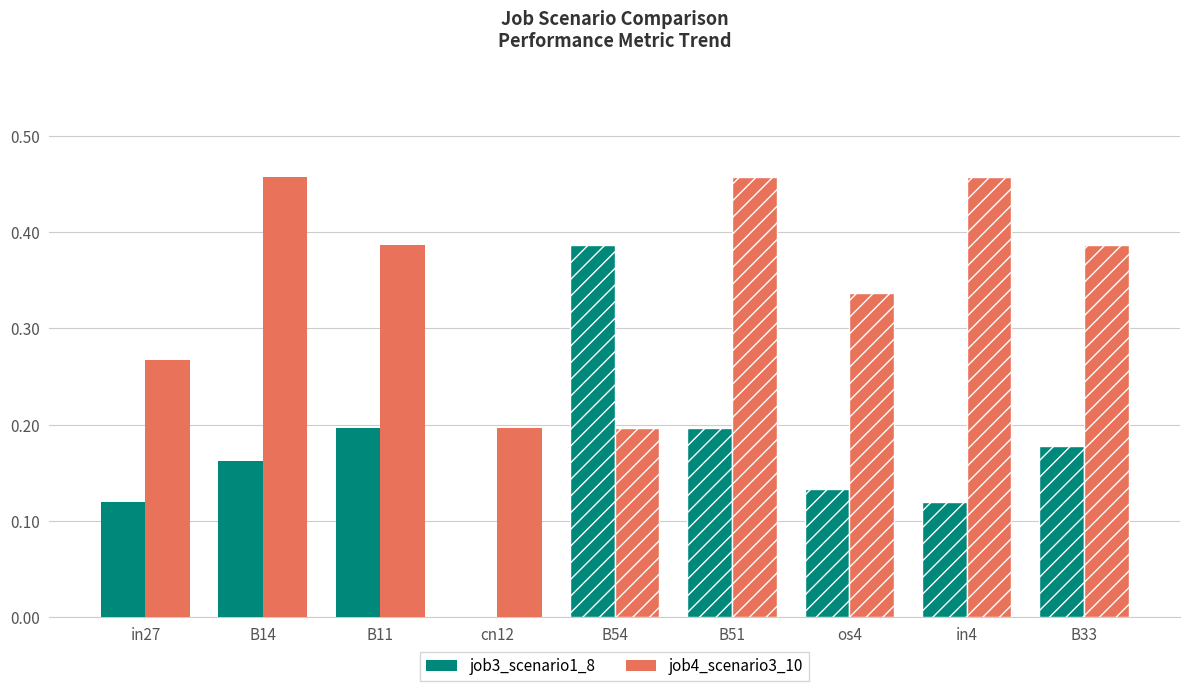

Which series has the largest total across all categories?

job4_scenario3_10